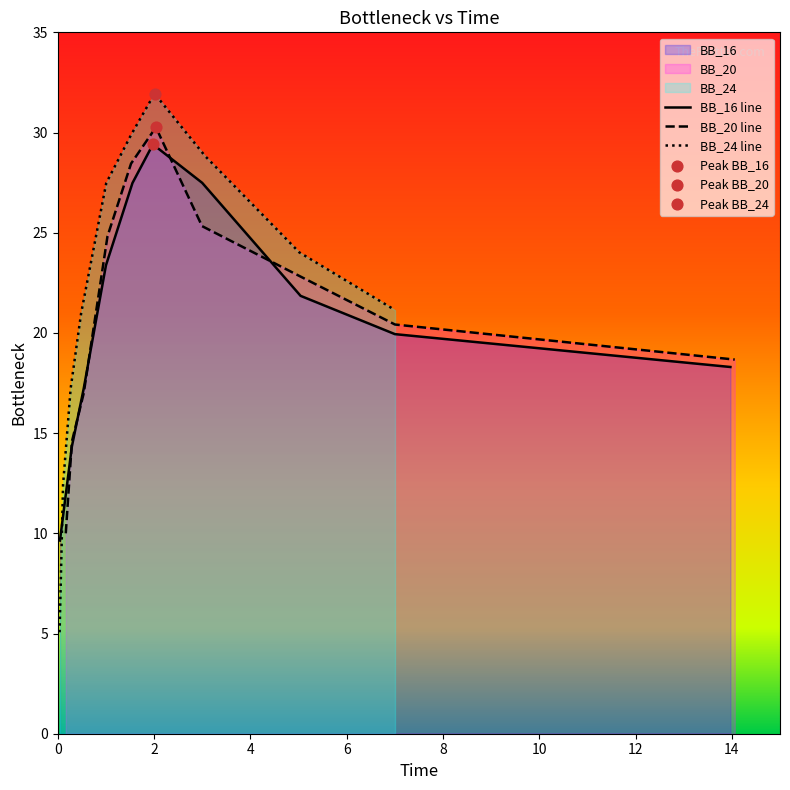

Which series has the largest total across all categories?

BB_24